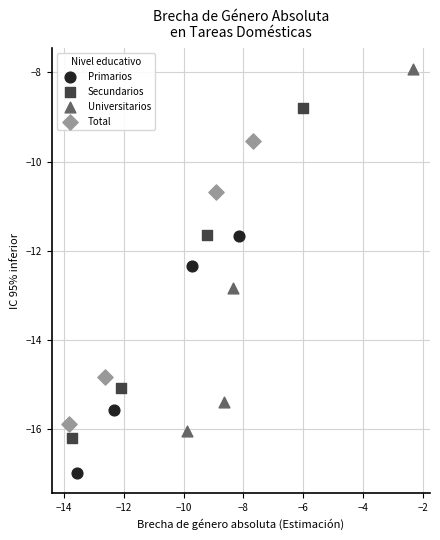

Which series contains the lowest Y value?

Primarios